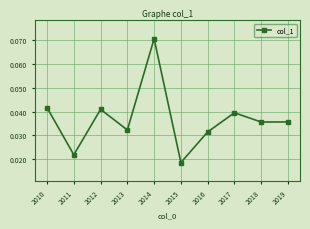

The chart shows a value of 0.1 at 2010. True or false?

False